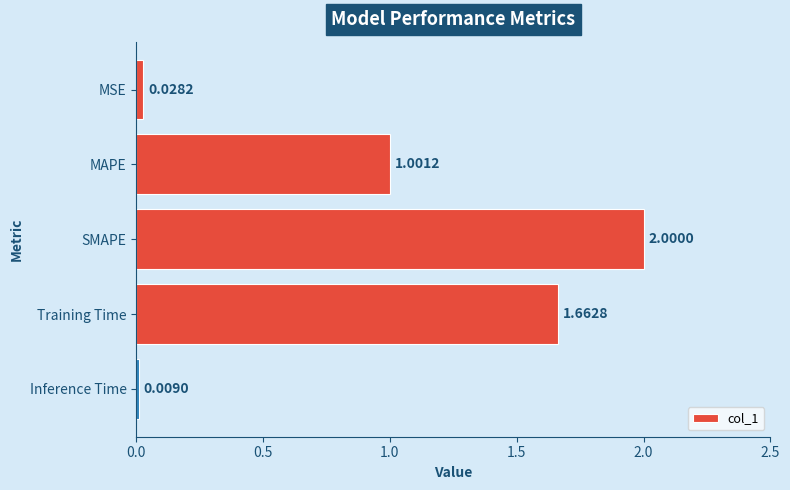

Approximately how many times larger is the value at SMAPE compared to MAPE?

2.0